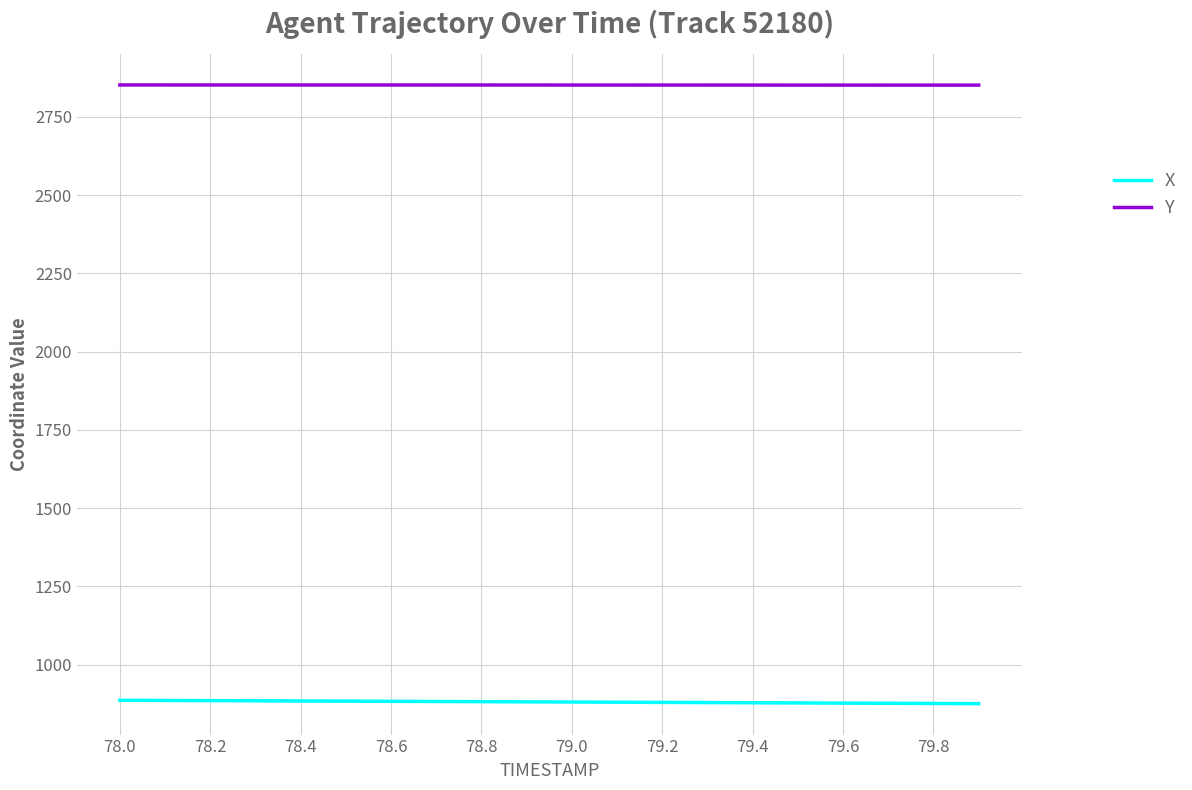

True or false: Y and X intersect in this chart.

False